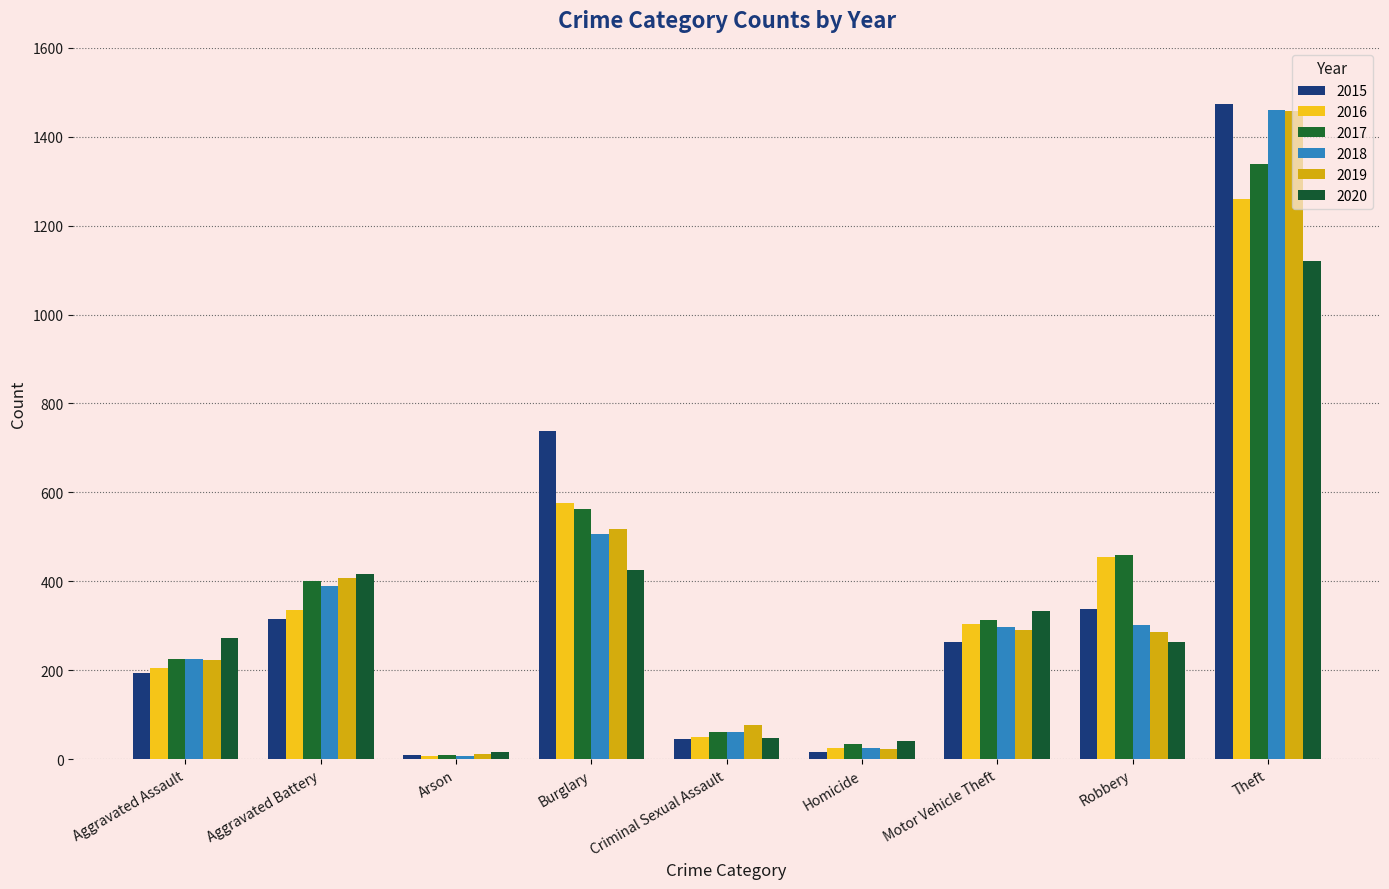

What position from the right is Theft?

1